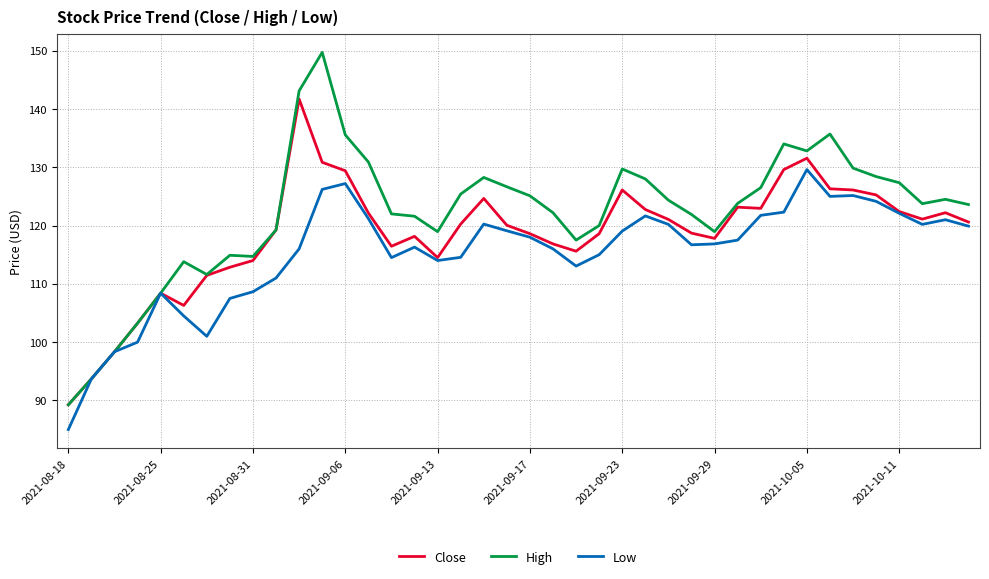

What are all the series names shown in the legend?

Close, High, Low